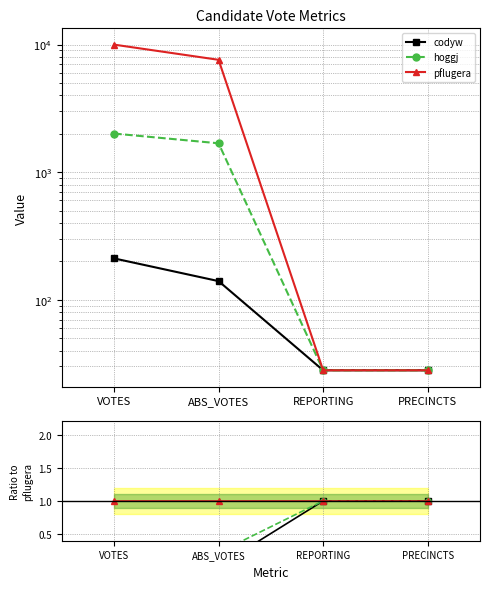

List the series in order of their overall mean, highest first.

pflugera, hoggj, codyw